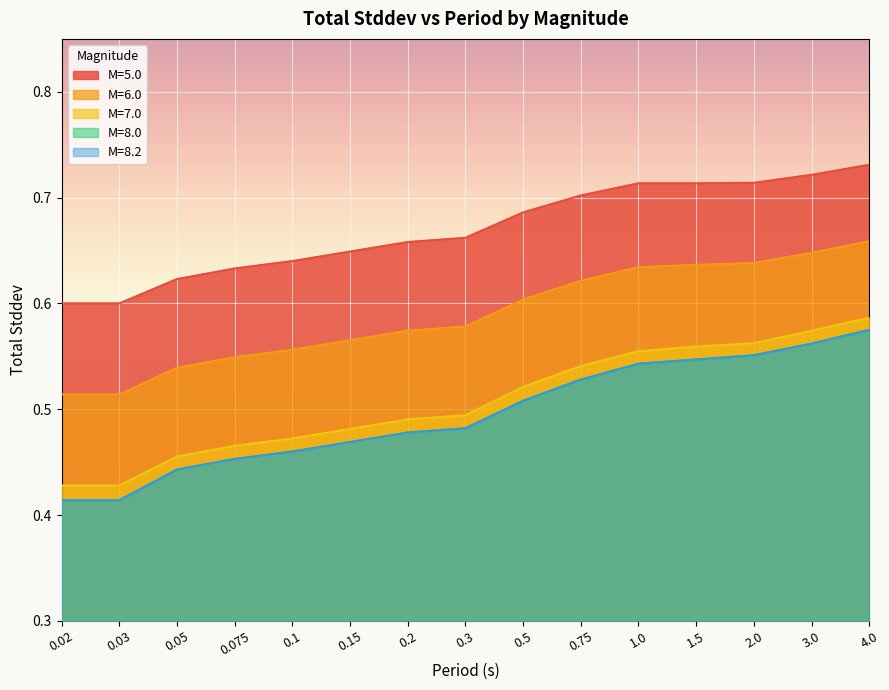

At which label is M=7.0 closest to 0?

0.02